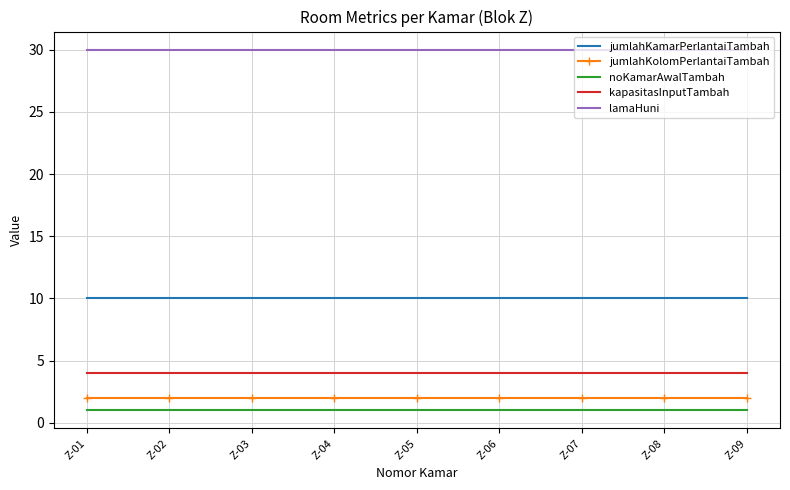

Which series has the largest total across all categories?

lamaHuni